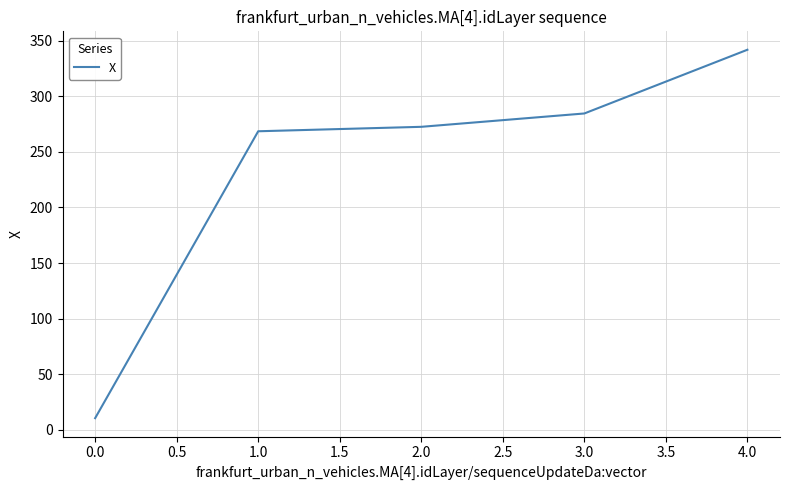

List the labels in order of value, smallest first.

0.0, 1.0, 2.0, 3.0, 4.0